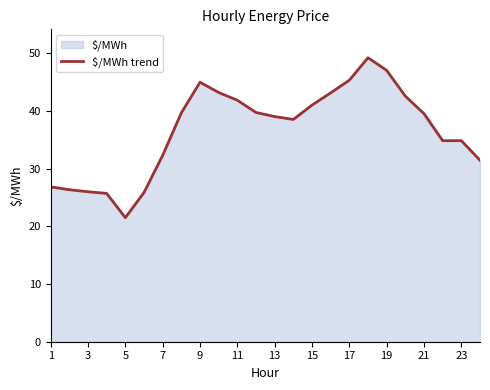

True or false: the data shows 17.6 at 23.

False